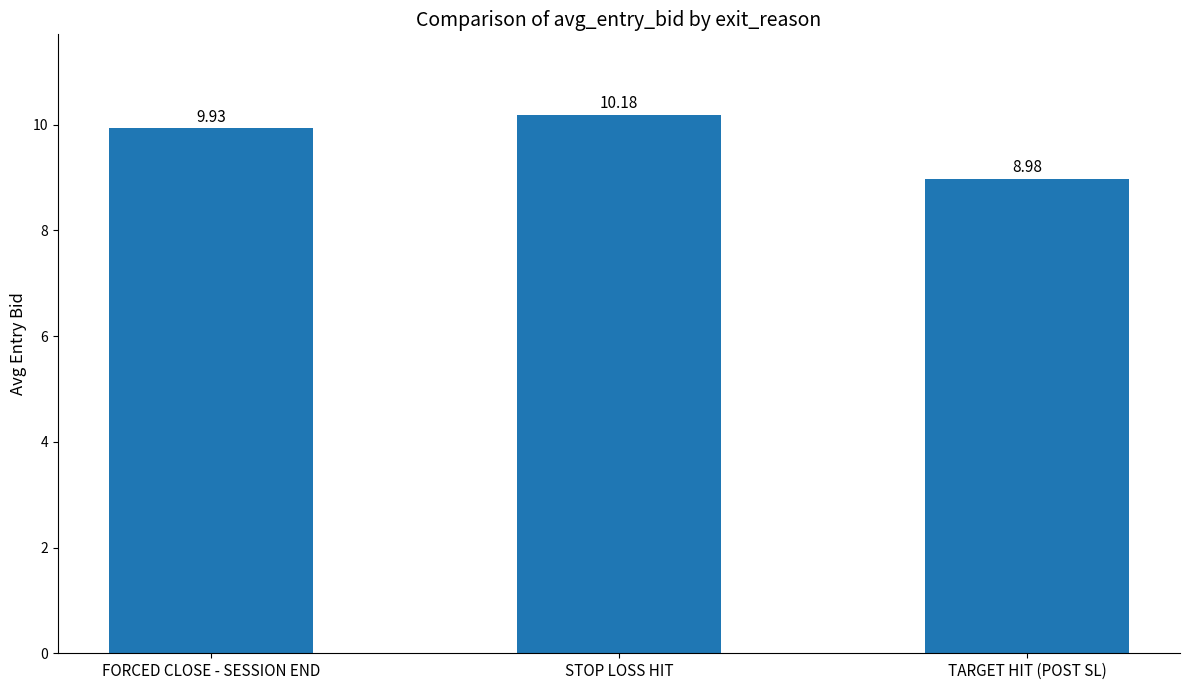

What is the sum of all values?

29.1